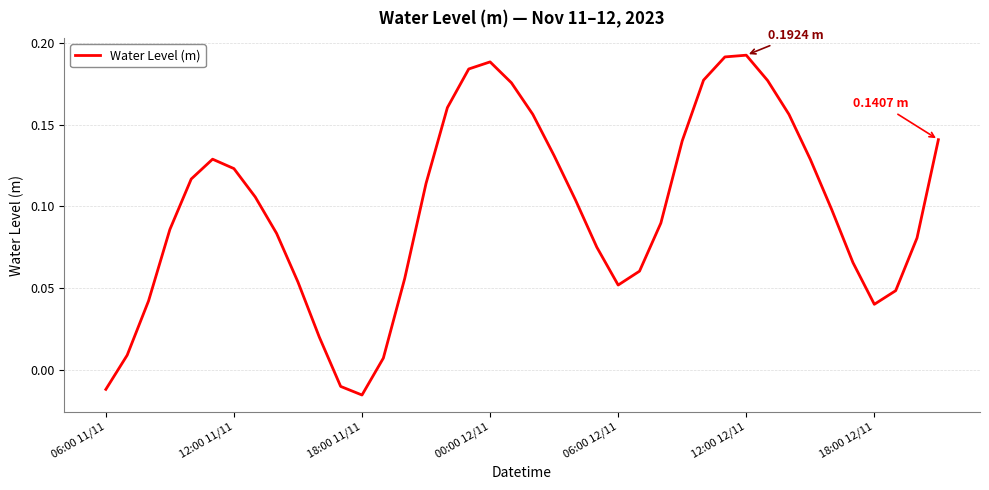

What is the label of the 40th point from the right?

06:00 11/11